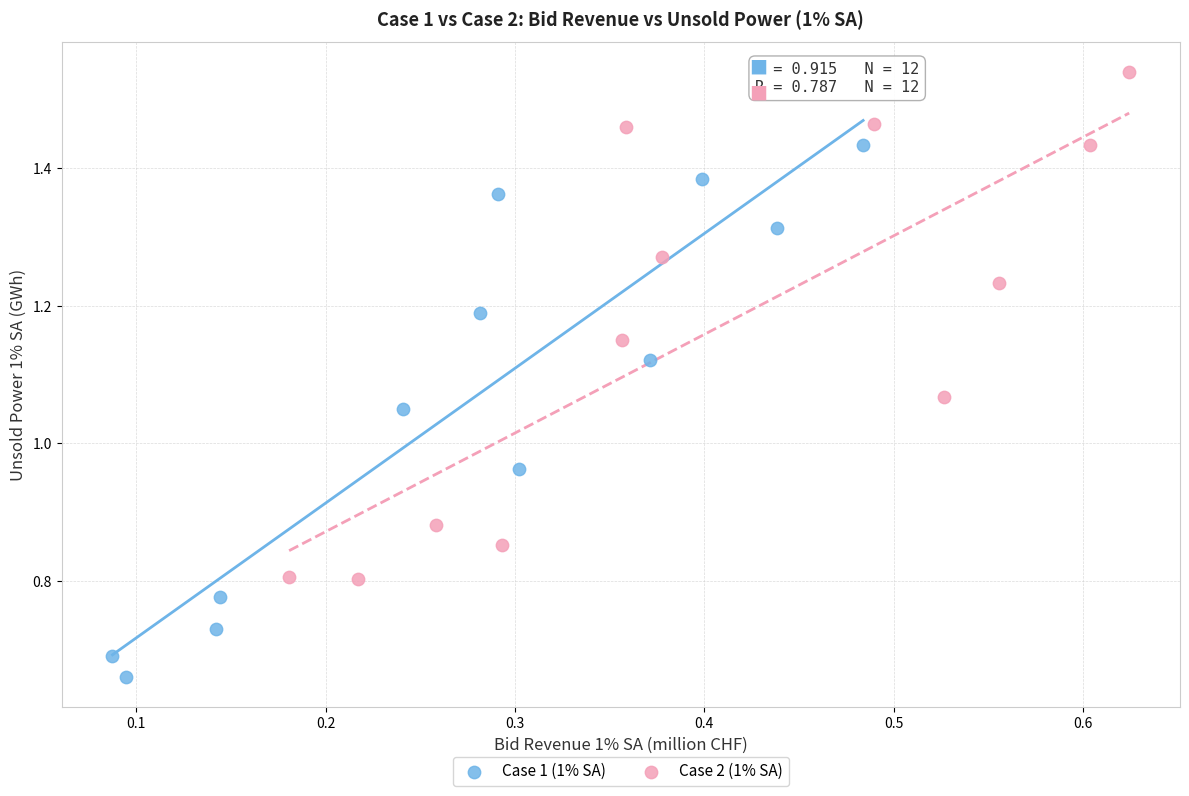

Which series contains the lowest Y value?

Case 1 (1% SA)